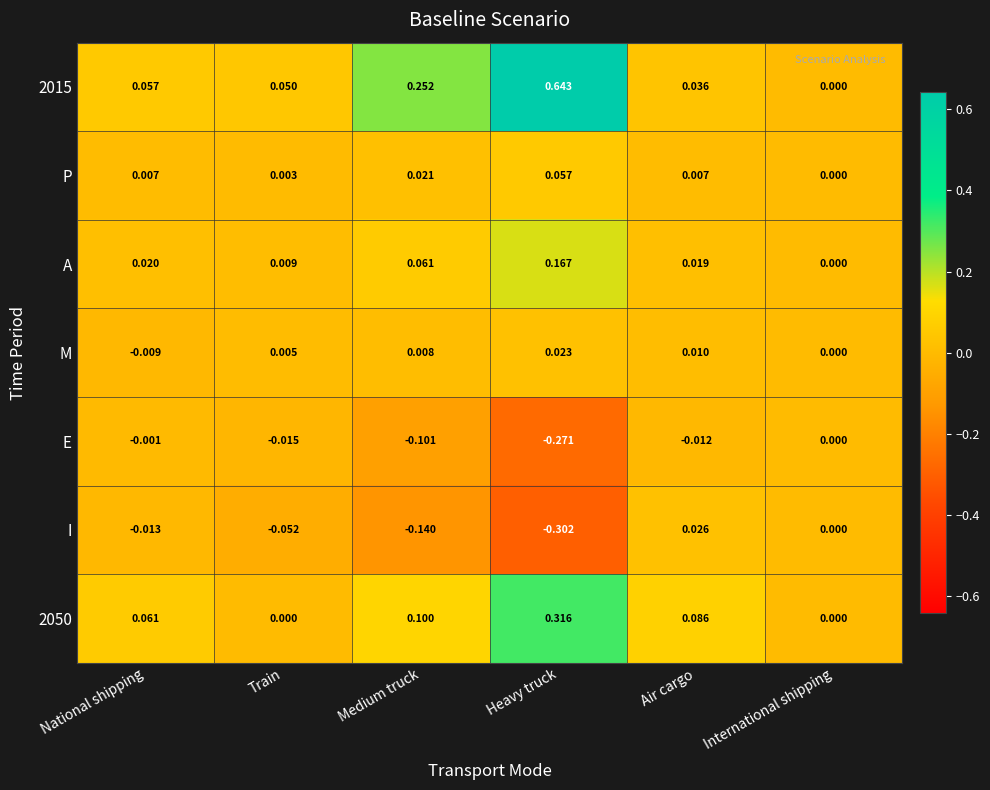

How many data points does each series have?

6